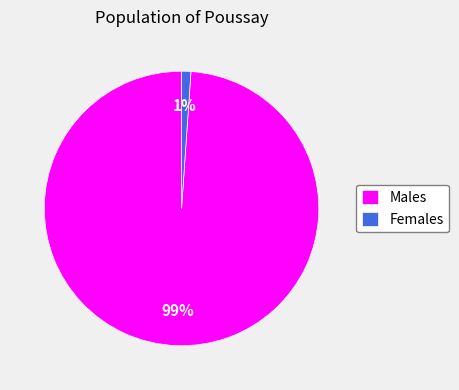

Count the number of slices in the pie.

2